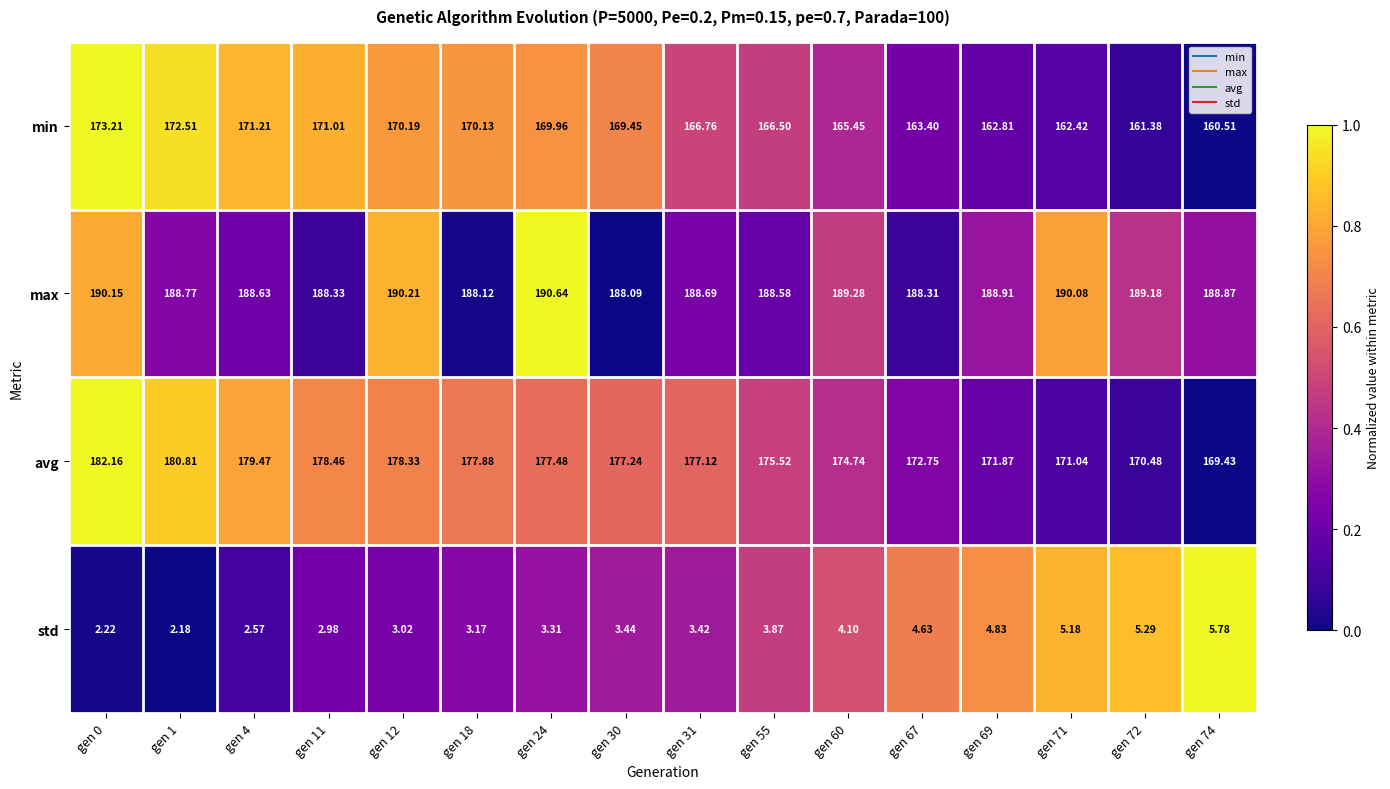

At gen 18, list the series in order from smallest to largest.

std, min, avg, max